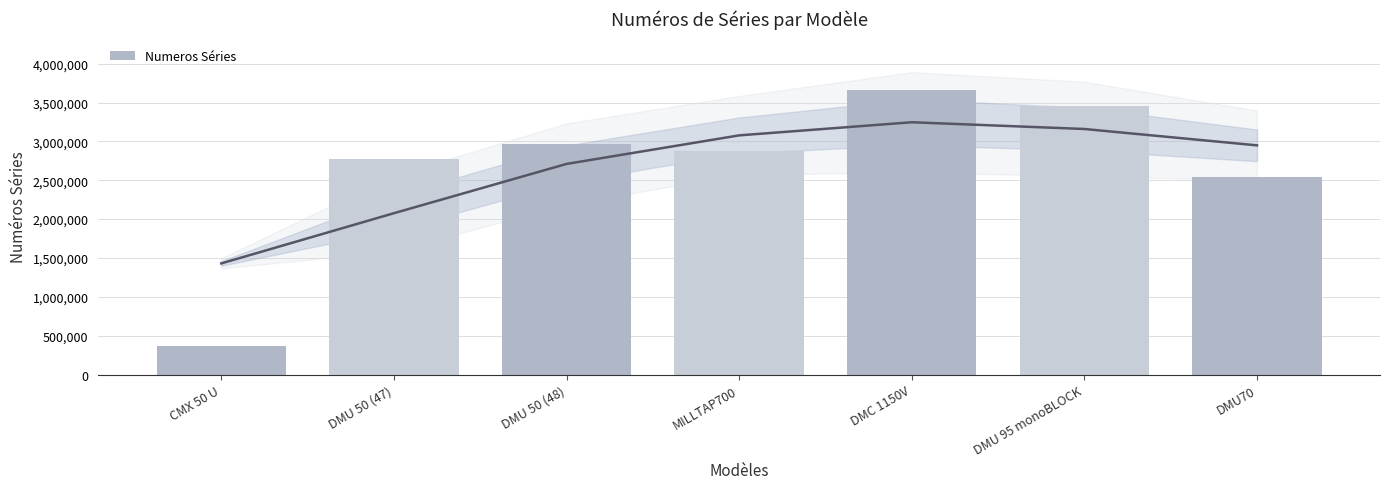

At which category does the chart reach its peak across all series?

DMC 1150V